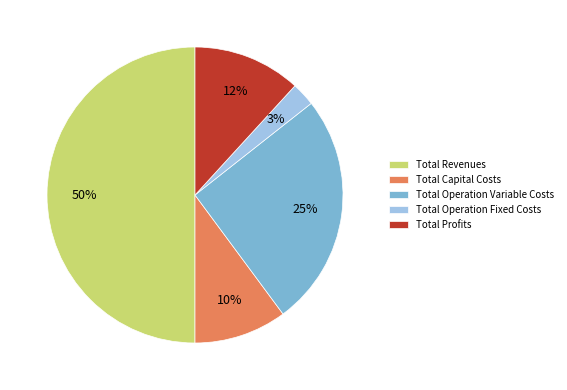

Does Total Operation Fixed Costs account for over 50% of the chart?

No